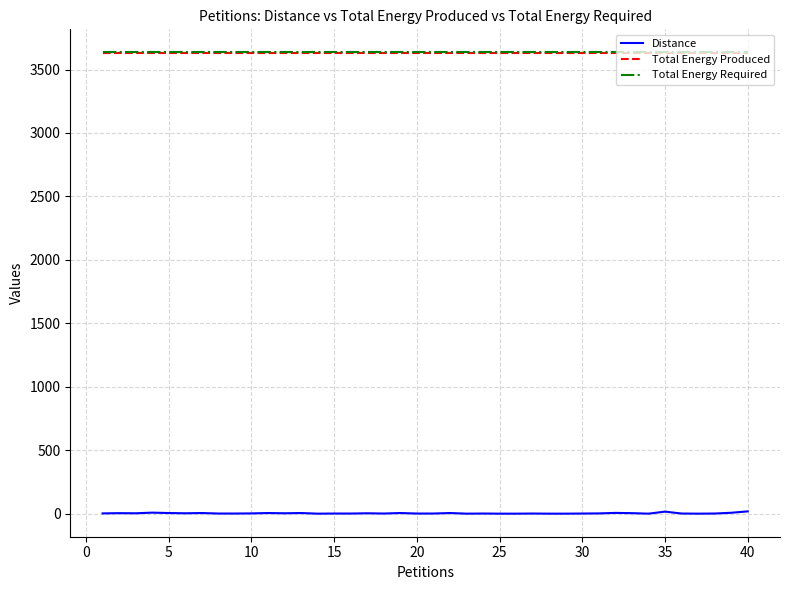

True or false: Total Energy Produced and Total Energy Required cross at least once.

False